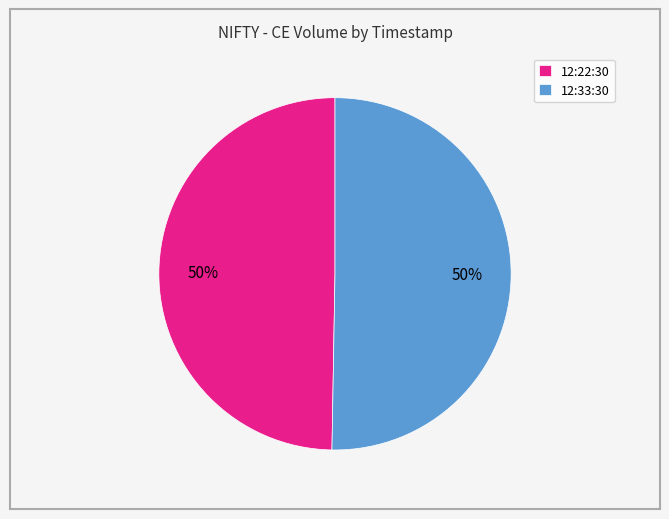

To the nearest percent, what is the average slice percentage?

50%